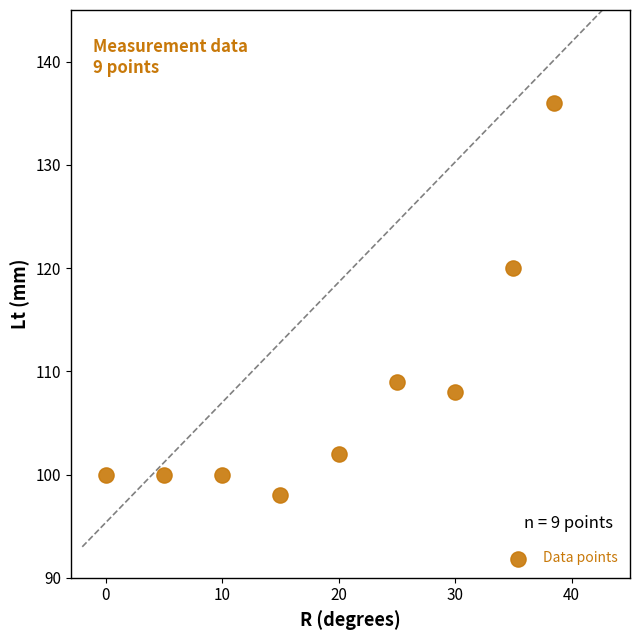

What is the range of Y values (max minus min)?

38